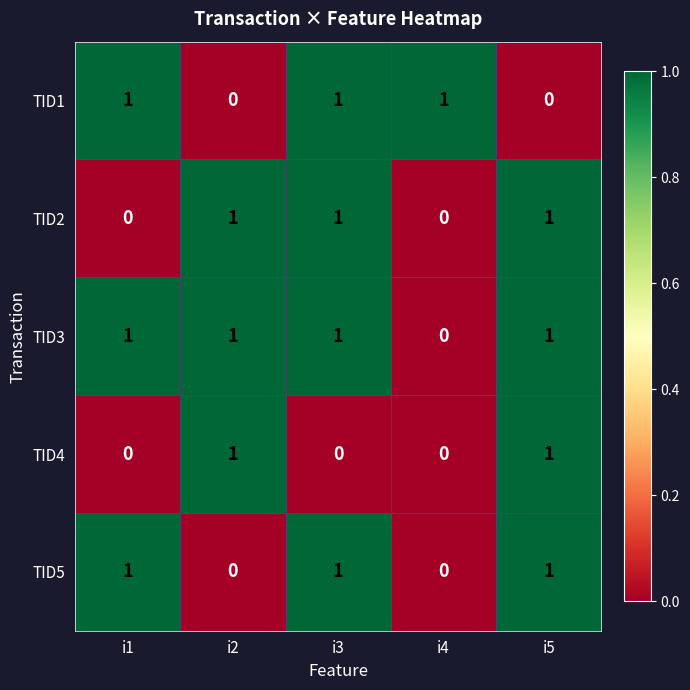

What is the difference between the highest and lowest values at i3?

1